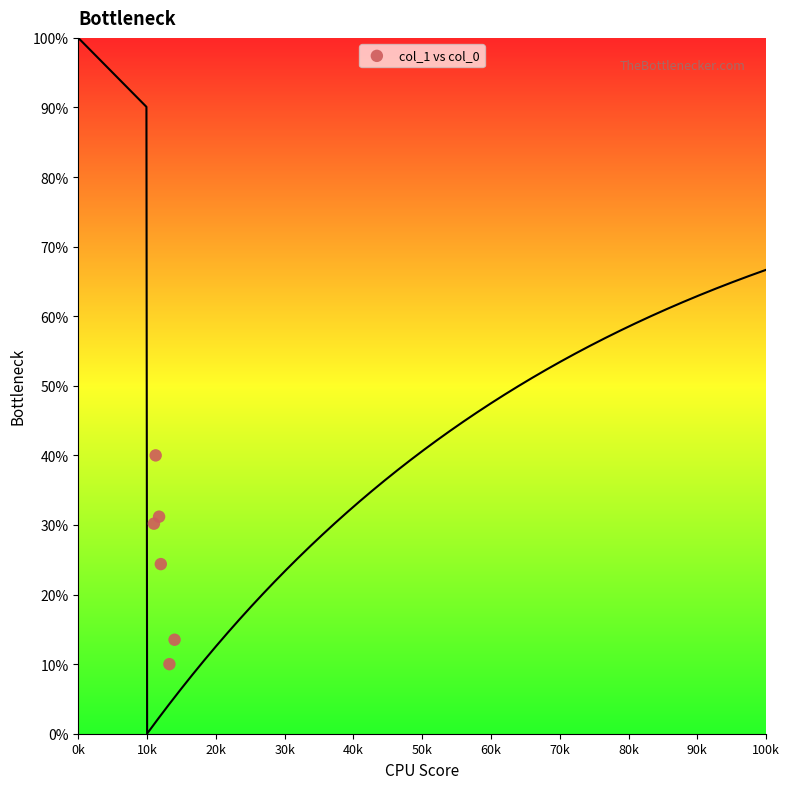

What is the average Y value?

24.9